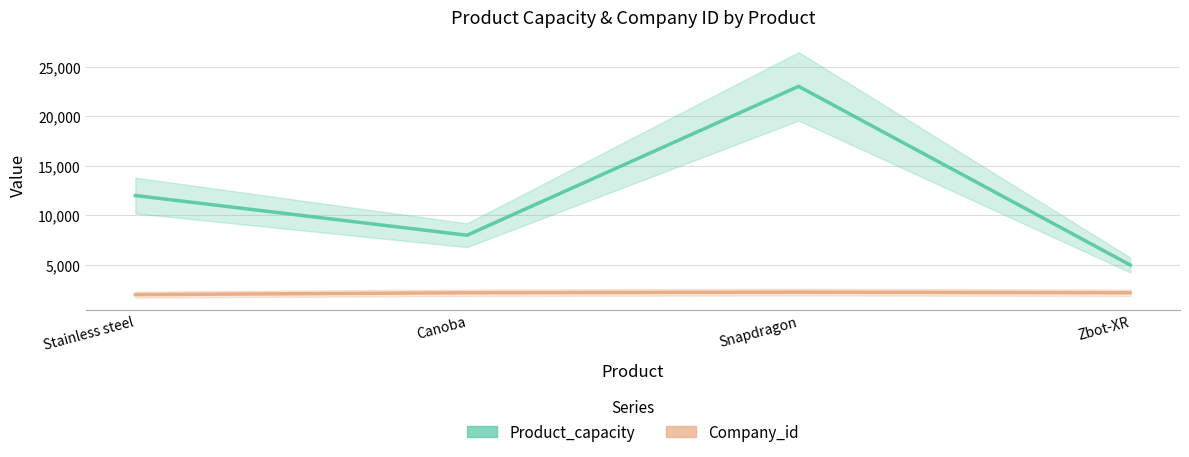

At which category is the sum across all series the highest?

Snapdragon